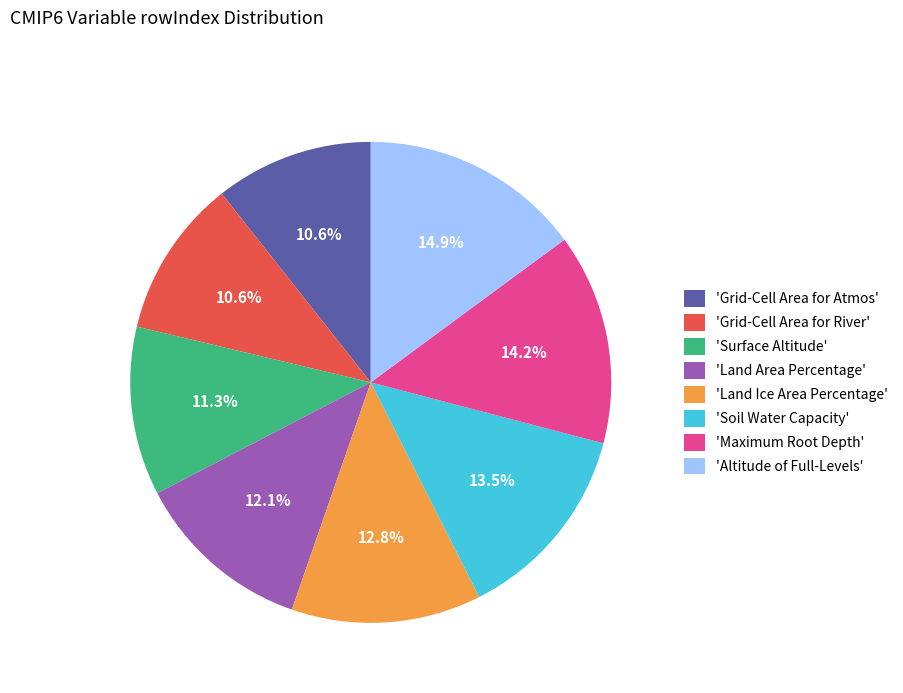

Is there a majority slice in this chart?

No